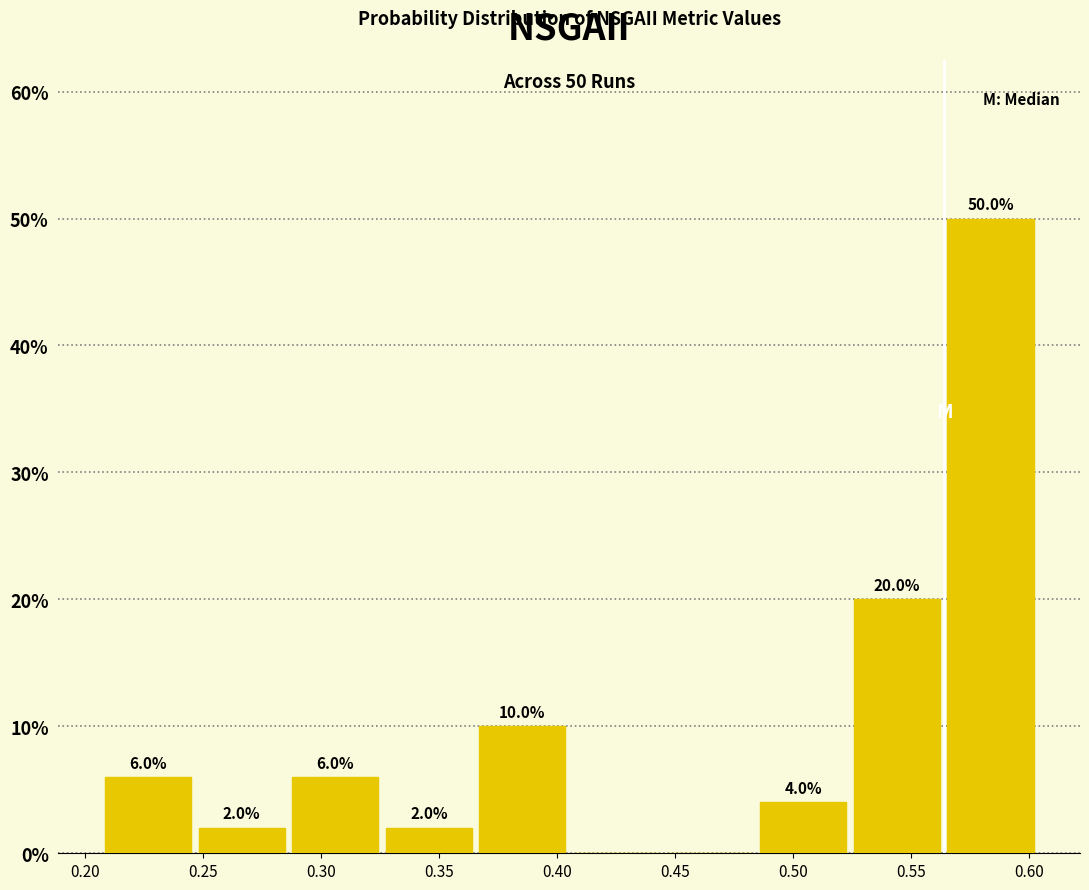

Over which range of the x-axis is the bar tallest?

0.565 to 0.605